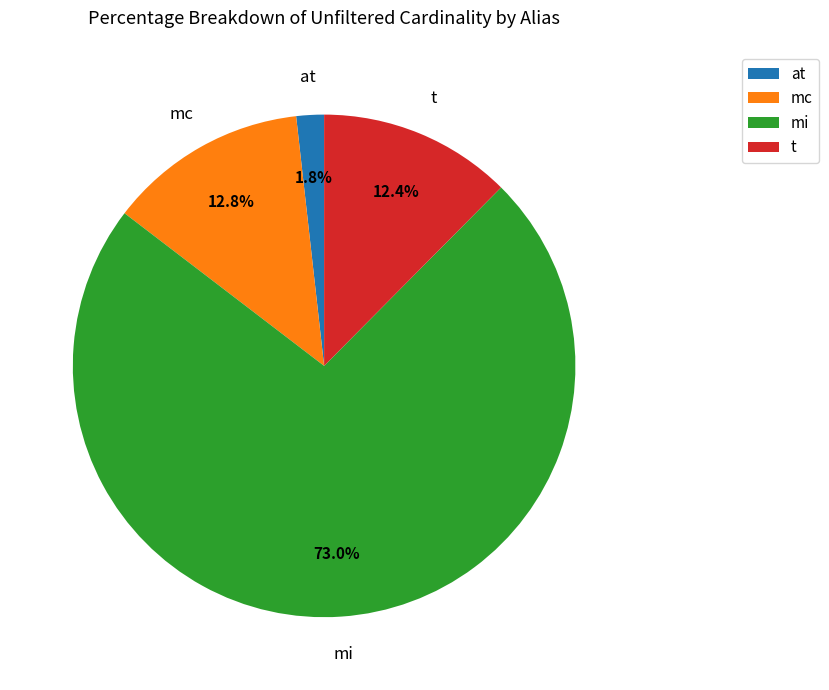

Is it true that t is 12% of the pie?

True